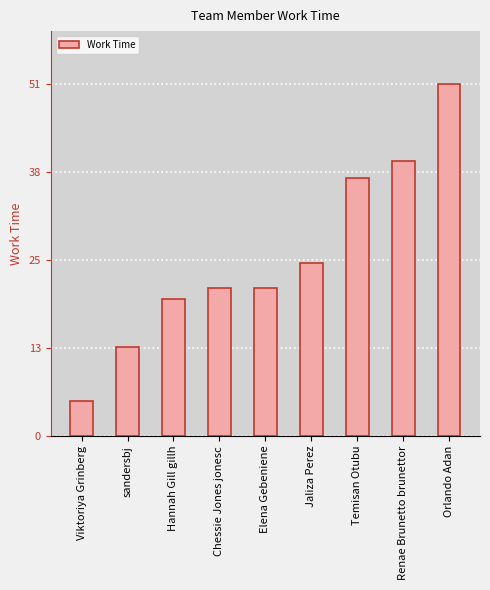

What is the ratio of the value at Elena Gebeniene to the value at Hannah Gill gillh?

1.1